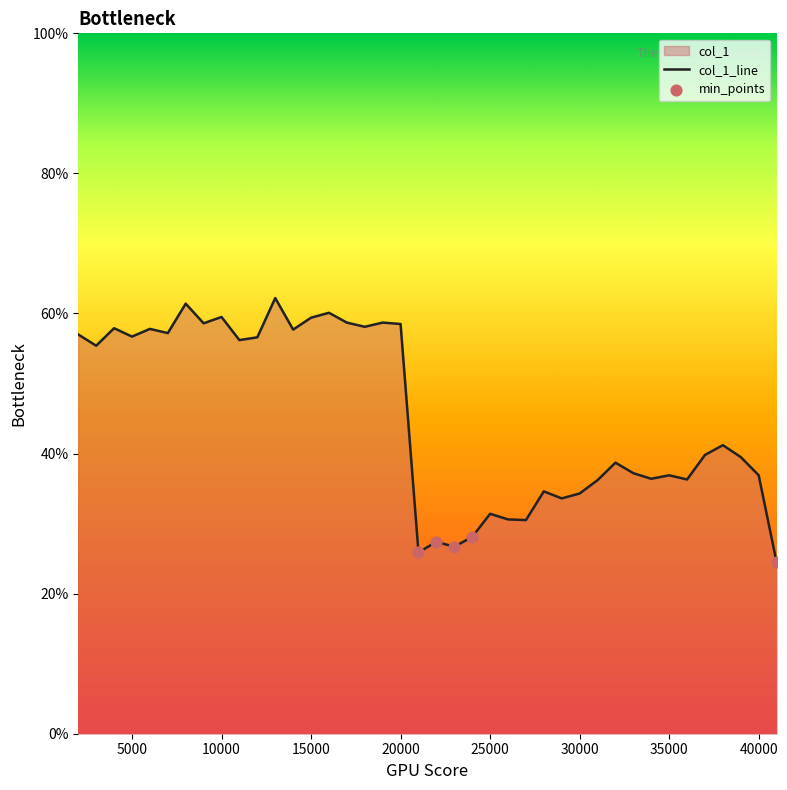

What is the change in value from 15000 to 33000?

-0.2